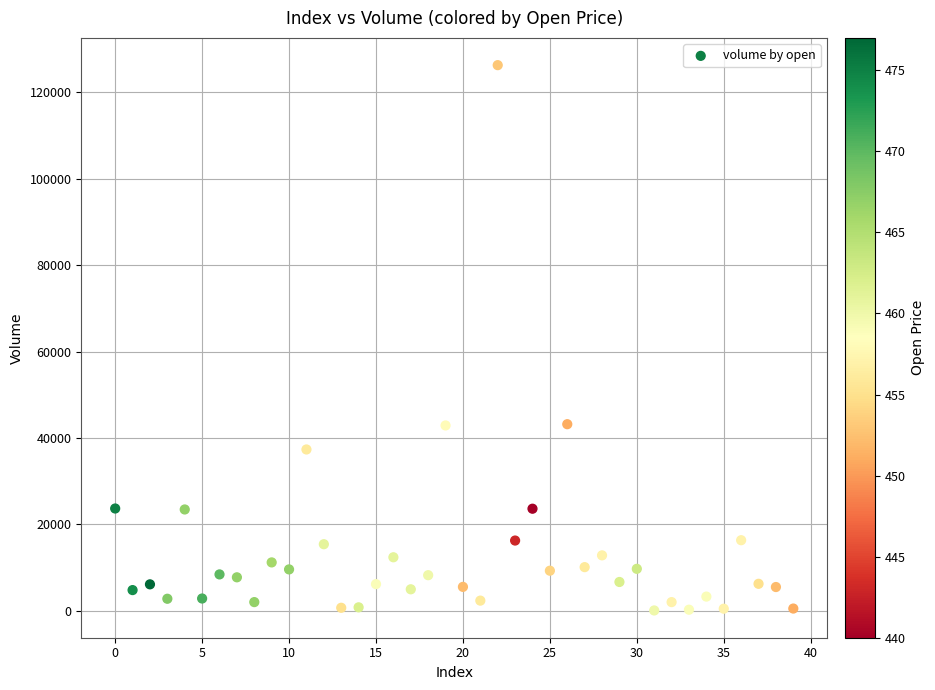

What is the range of Y values (max minus min)?

126265.1